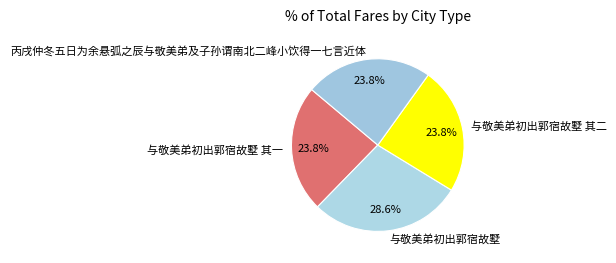

Is there any slice that represents more than half of the pie?

No